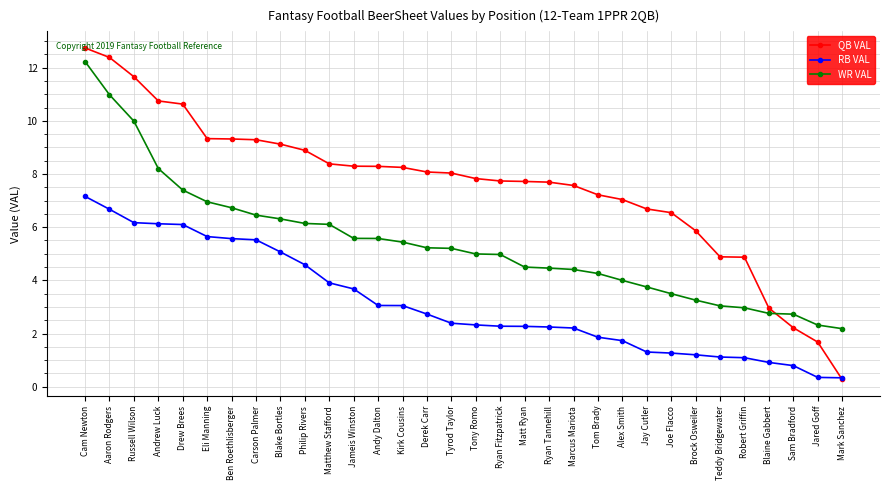

Is it true that QB VAL equals 9.3 at Ben Roethlisberger?

True